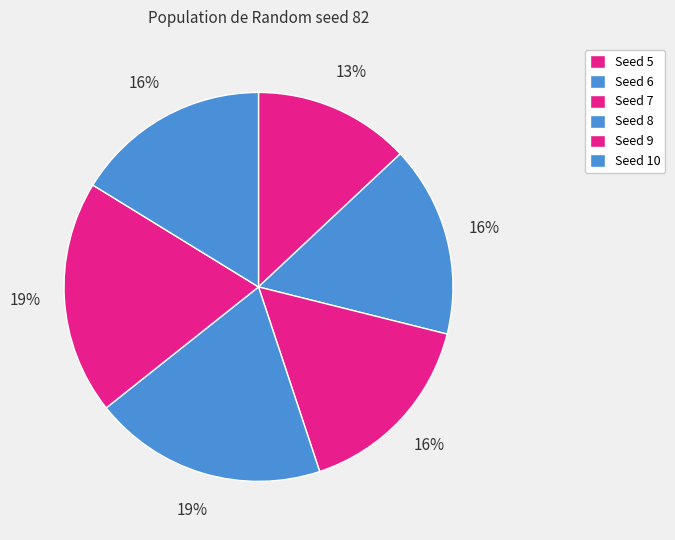

To the nearest percent, what is the difference between the largest and smallest slice percentages?

6%